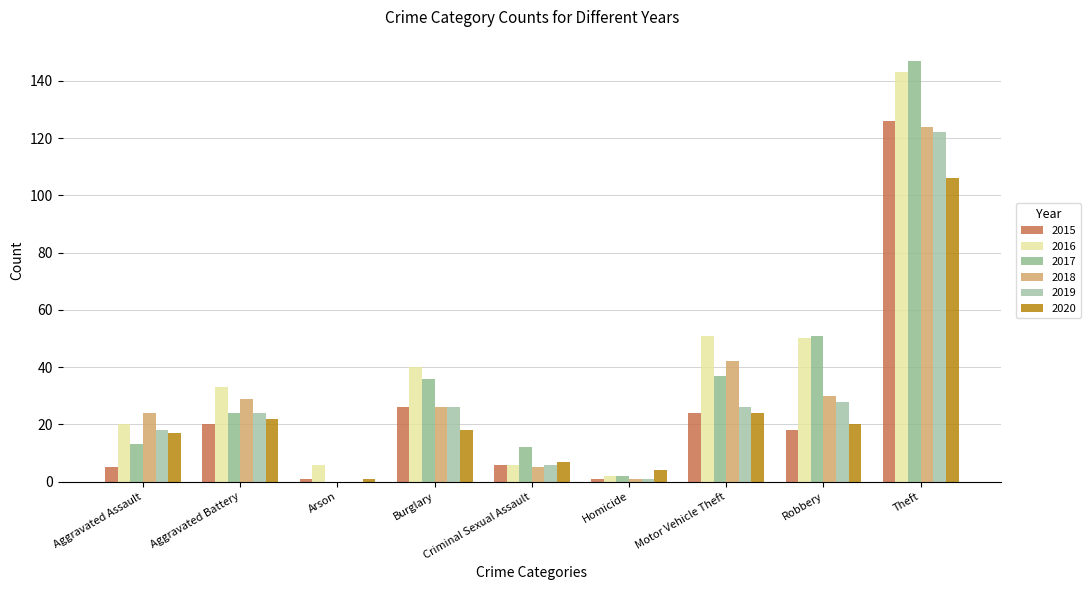

Are the bars grouped side by side (vs. stacked)?

Yes